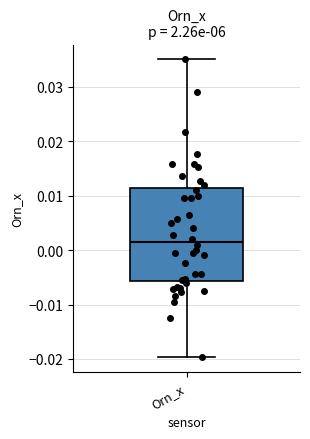

Transcribe this box plot: give where the median line is, the range the box spans, and where the two whiskers end, as read against the y-axis. The values are not printed on the chart, so give them approximately, as read against the axis.

median 0.001, box -0.006 to 0.011, whiskers -0.020 to 0.035